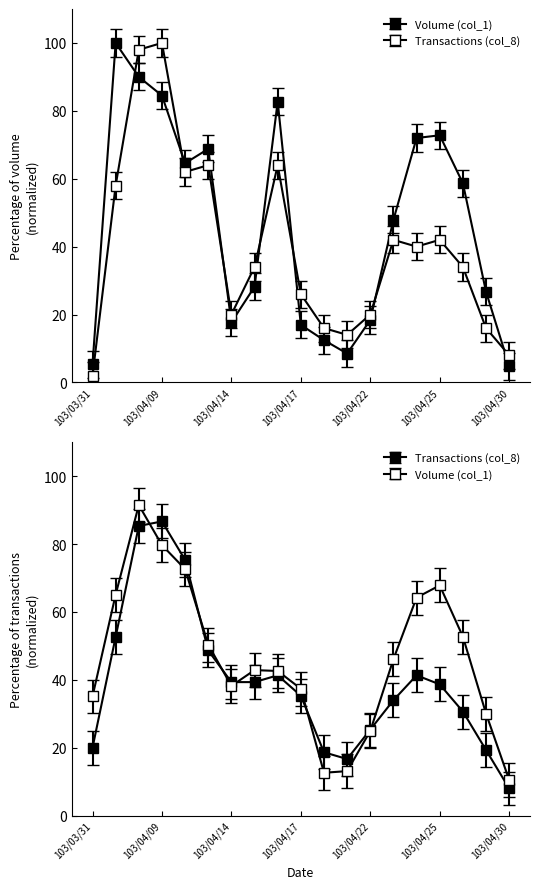

At which category does Volume (col_1) reach its first local peak?

103/04/07